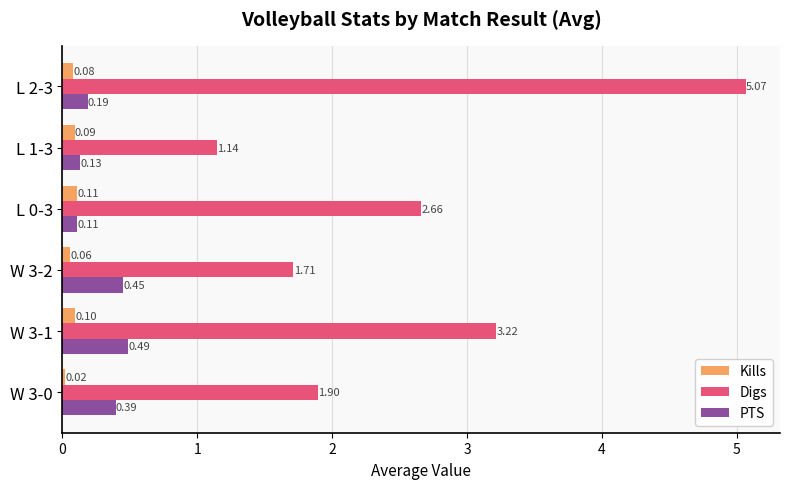

Which series has the largest range (max minus min)?

Digs